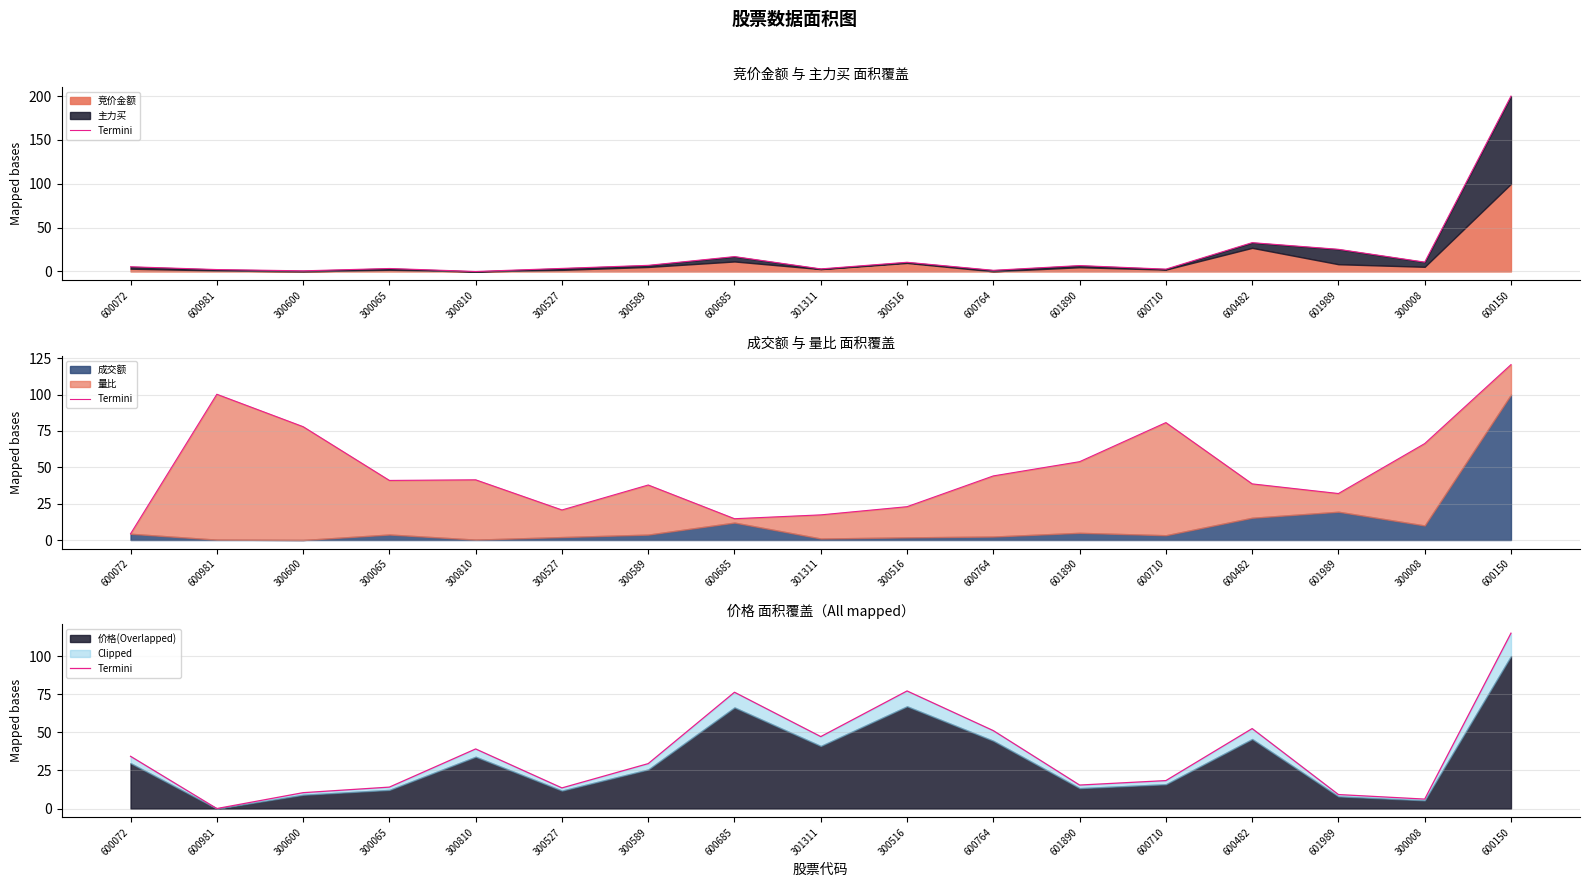

What is the ratio of the value at 300810 to the value at 600150?

0.3